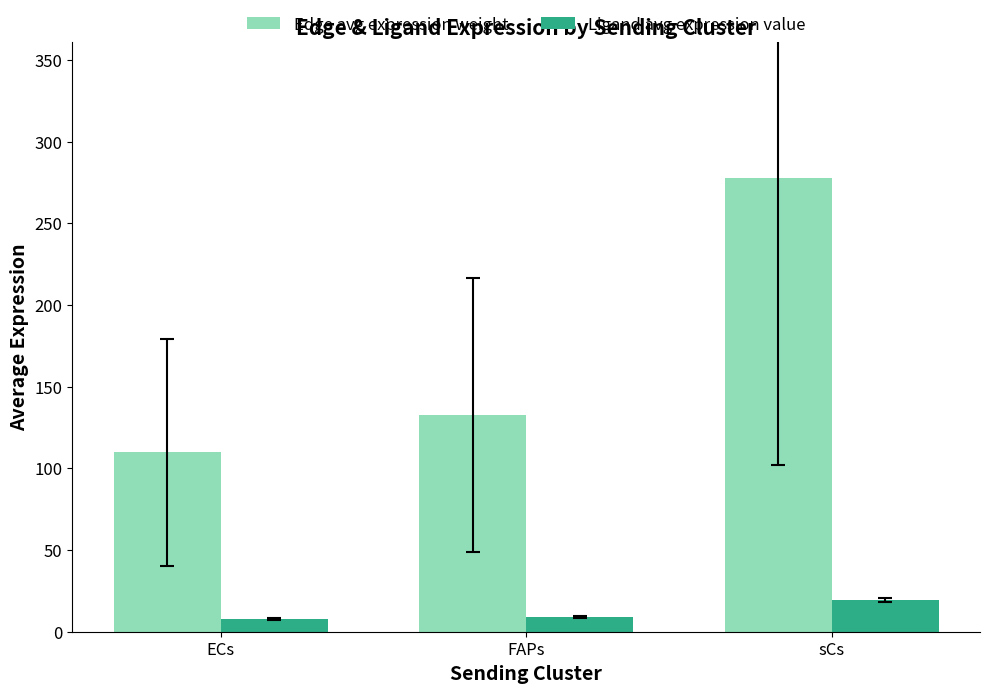

How many categories are shown in the chart?

3